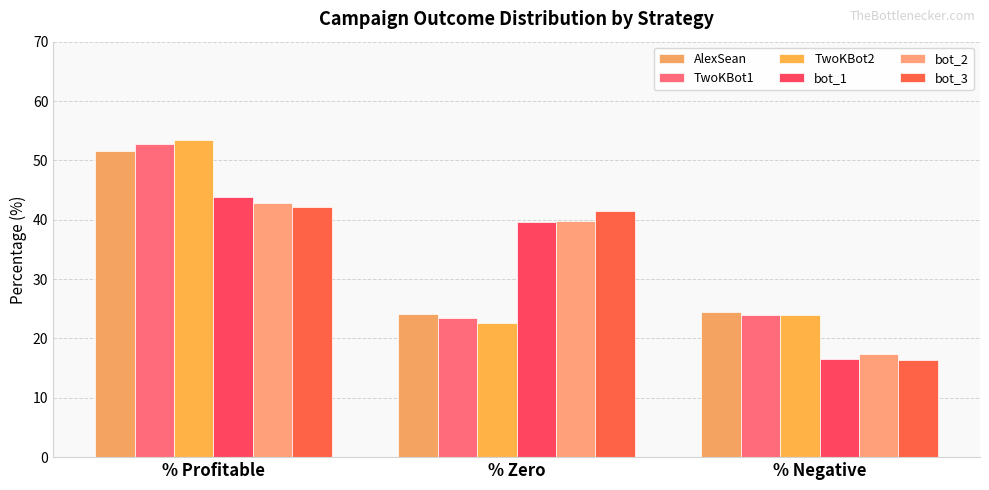

At which label does bot_3 first exceed 41?

% Profitable